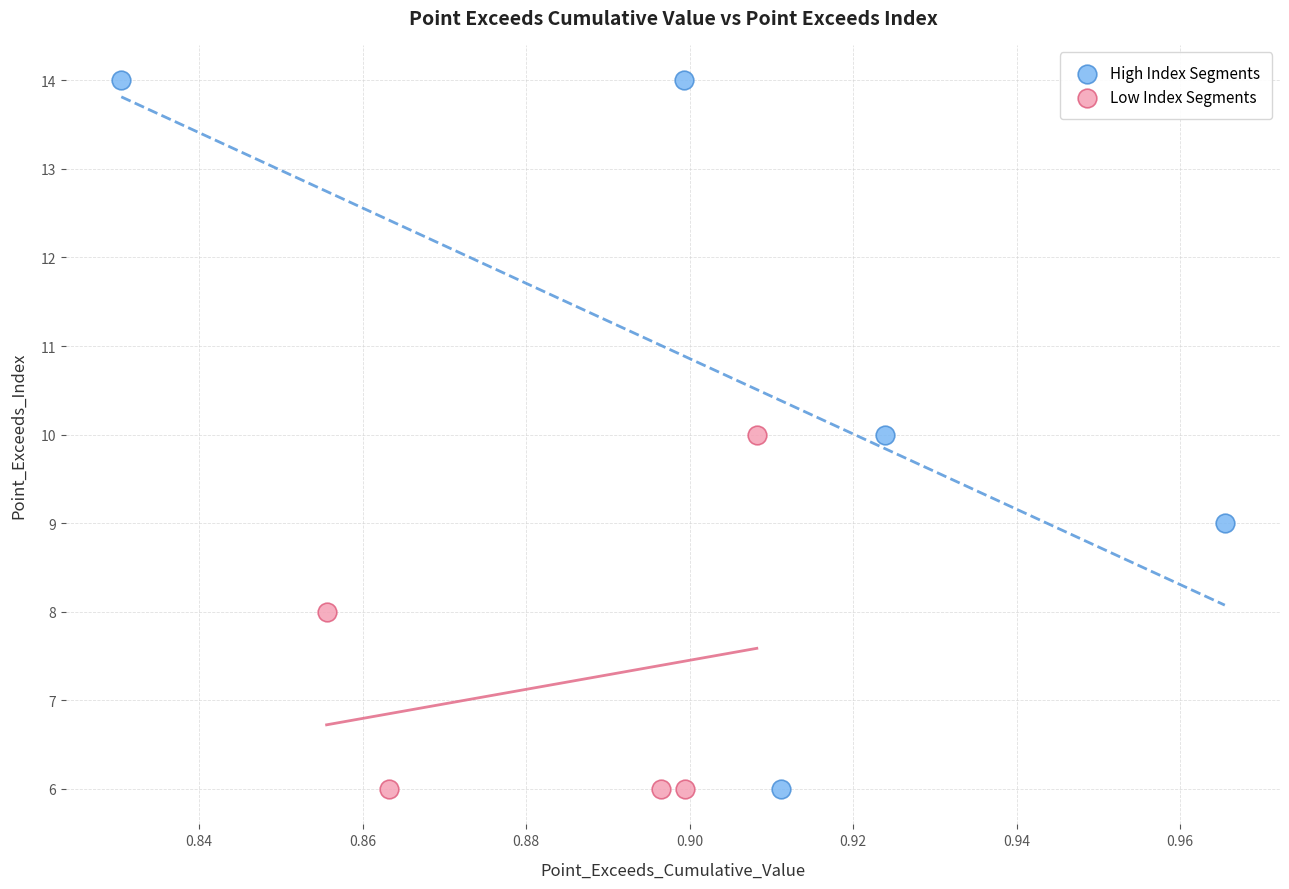

Which series reaches the maximum Y coordinate?

High Index Segments